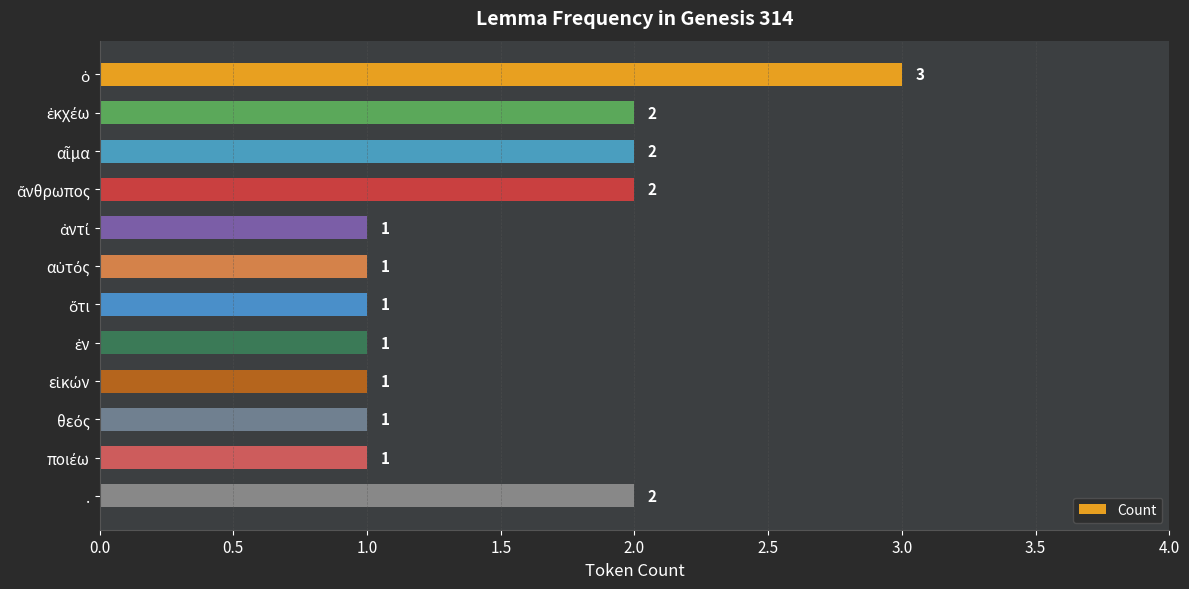

Is it true that the value at . is 2?

True